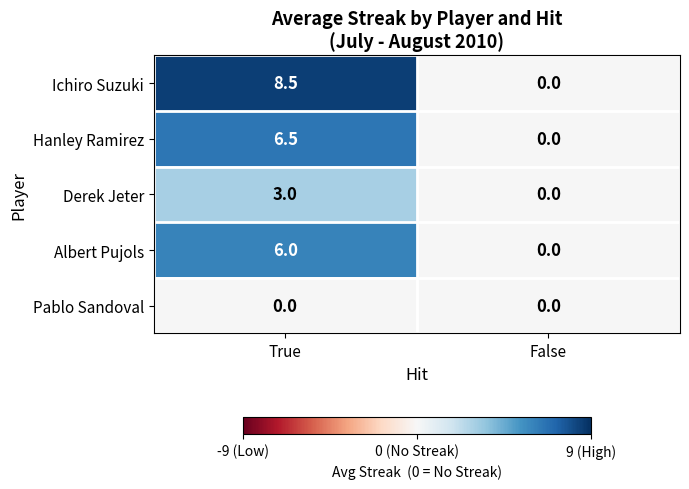

Reading right to left, extract all data points from this chart.

Ichiro Suzuki: 0.0	8.5
Hanley Ramirez: 0.0	6.5
Derek Jeter: 0.0	3.0
Albert Pujols: 0.0	6.0
Pablo Sandoval: 0.0	0.0